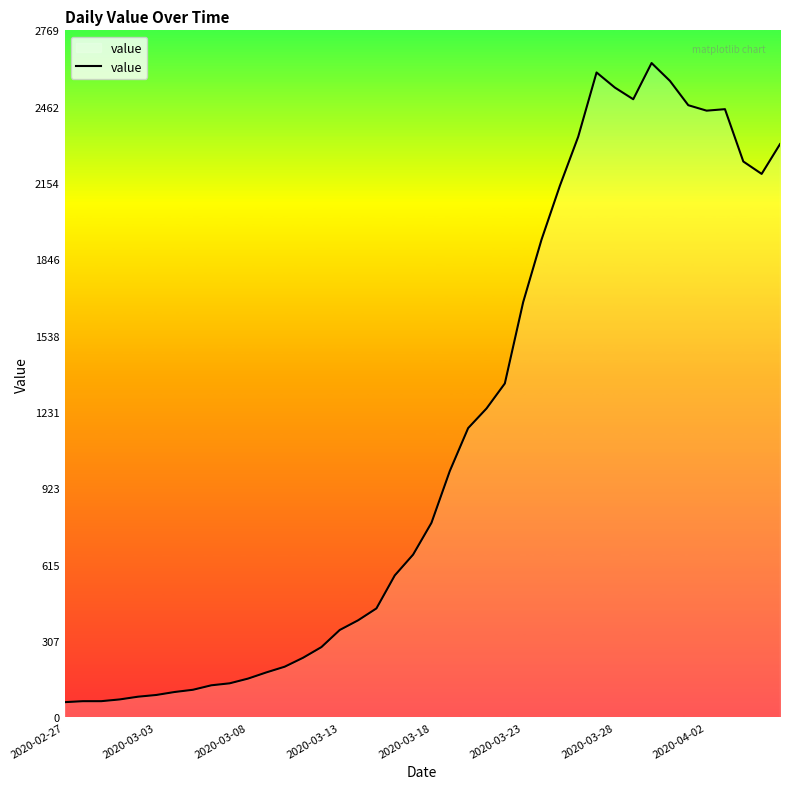

What is the greatest value displayed?

2638